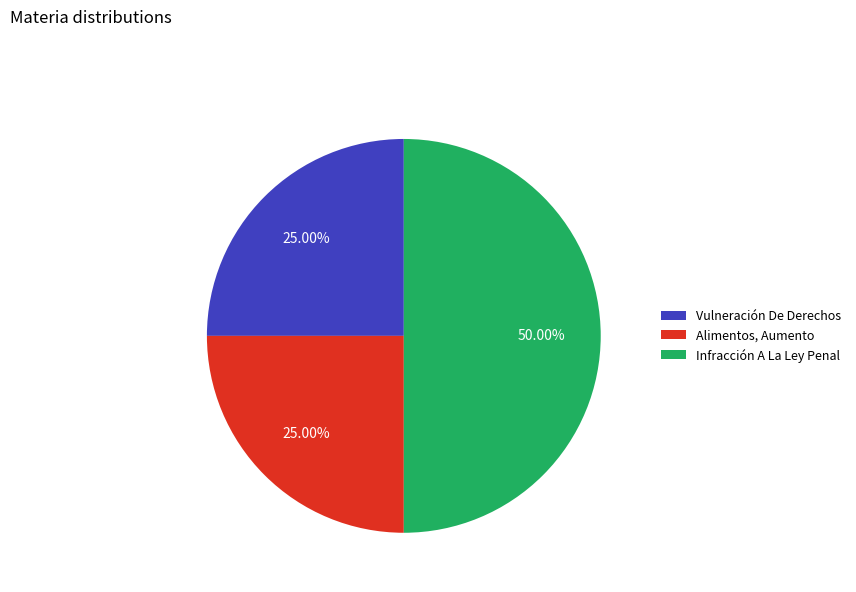

Count the number of slices in the pie.

3